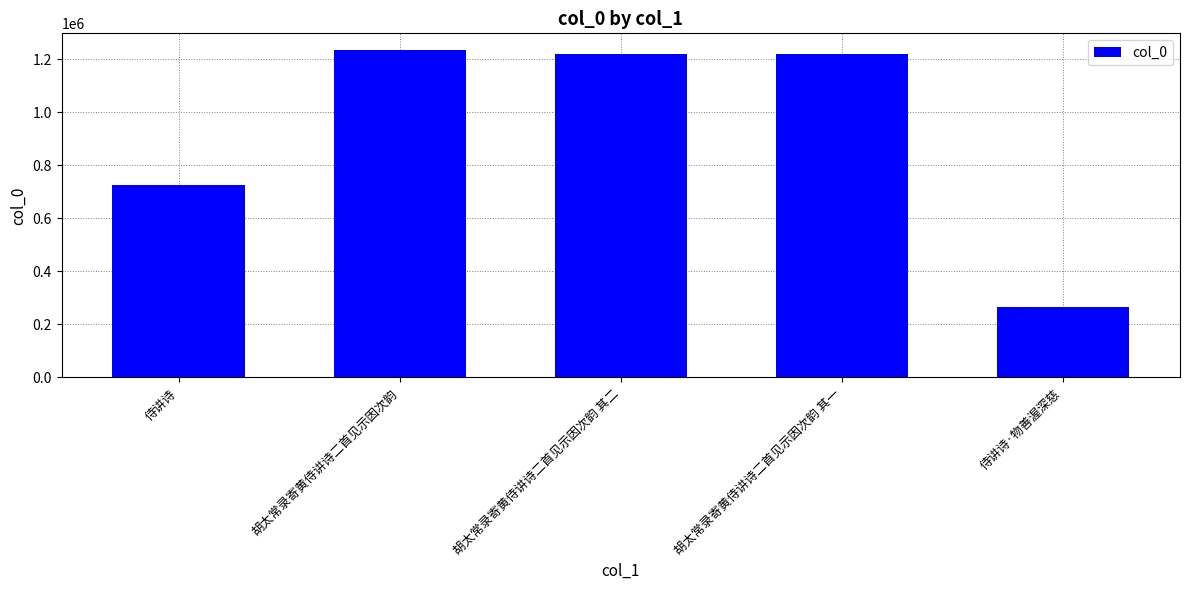

Which label corresponds to the smallest value in the chart?

侍讲诗·物善渥深慈